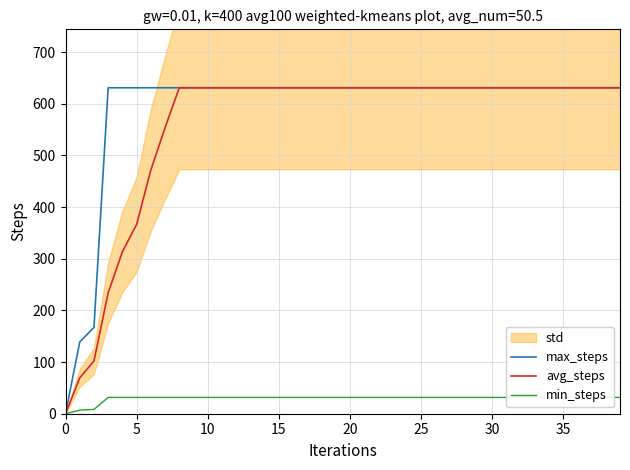

What is the average value of the max_steps series?

591.3